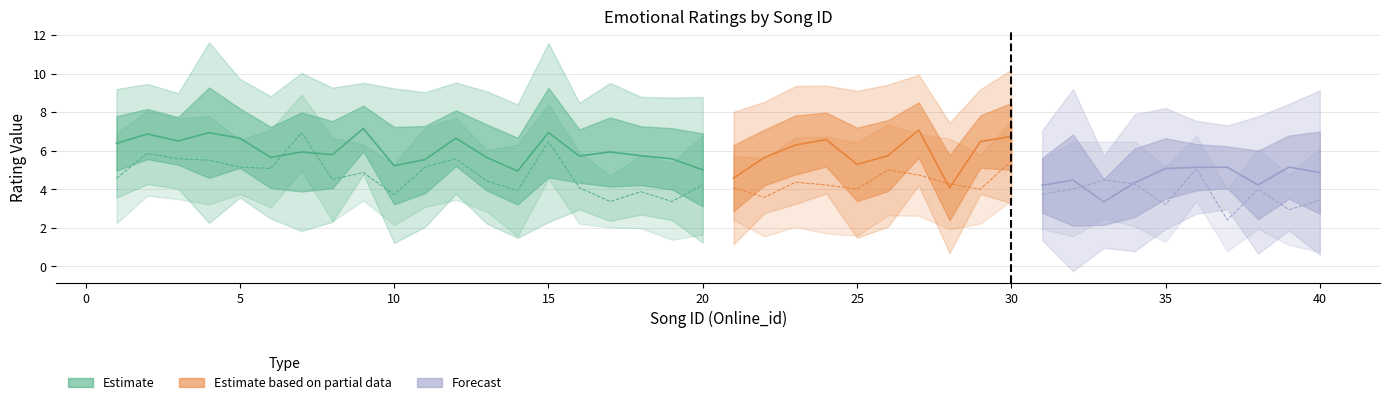

True or false: AVG_Valence has a value of 7.8 at 18.

False